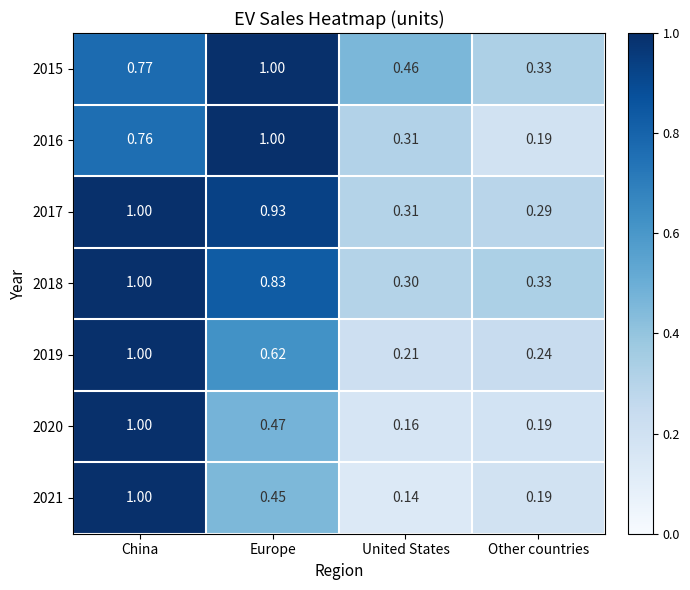

Is the value of 2018 at United States greater than the value of 2019 at China?

No